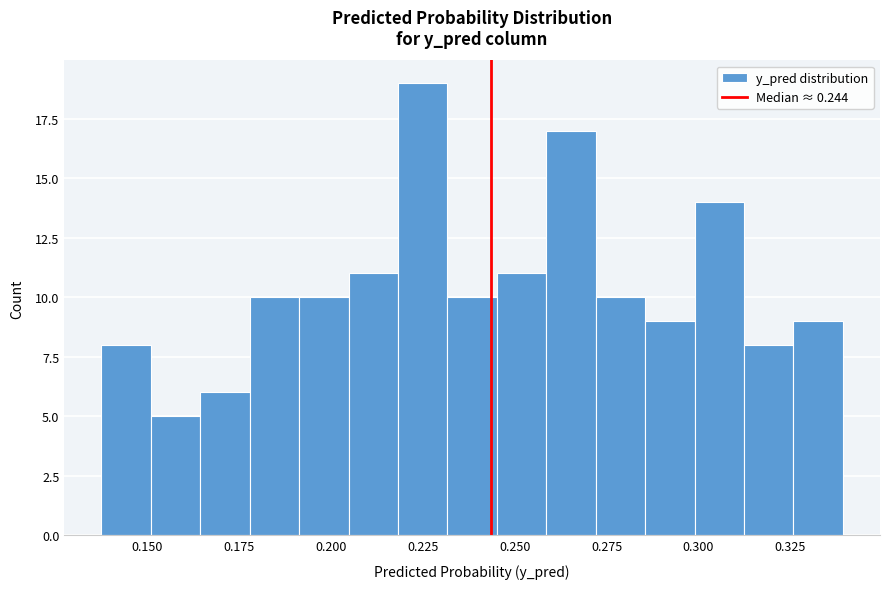

Read against the x-axis, roughly where is the centre of the tallest bar?

0.225